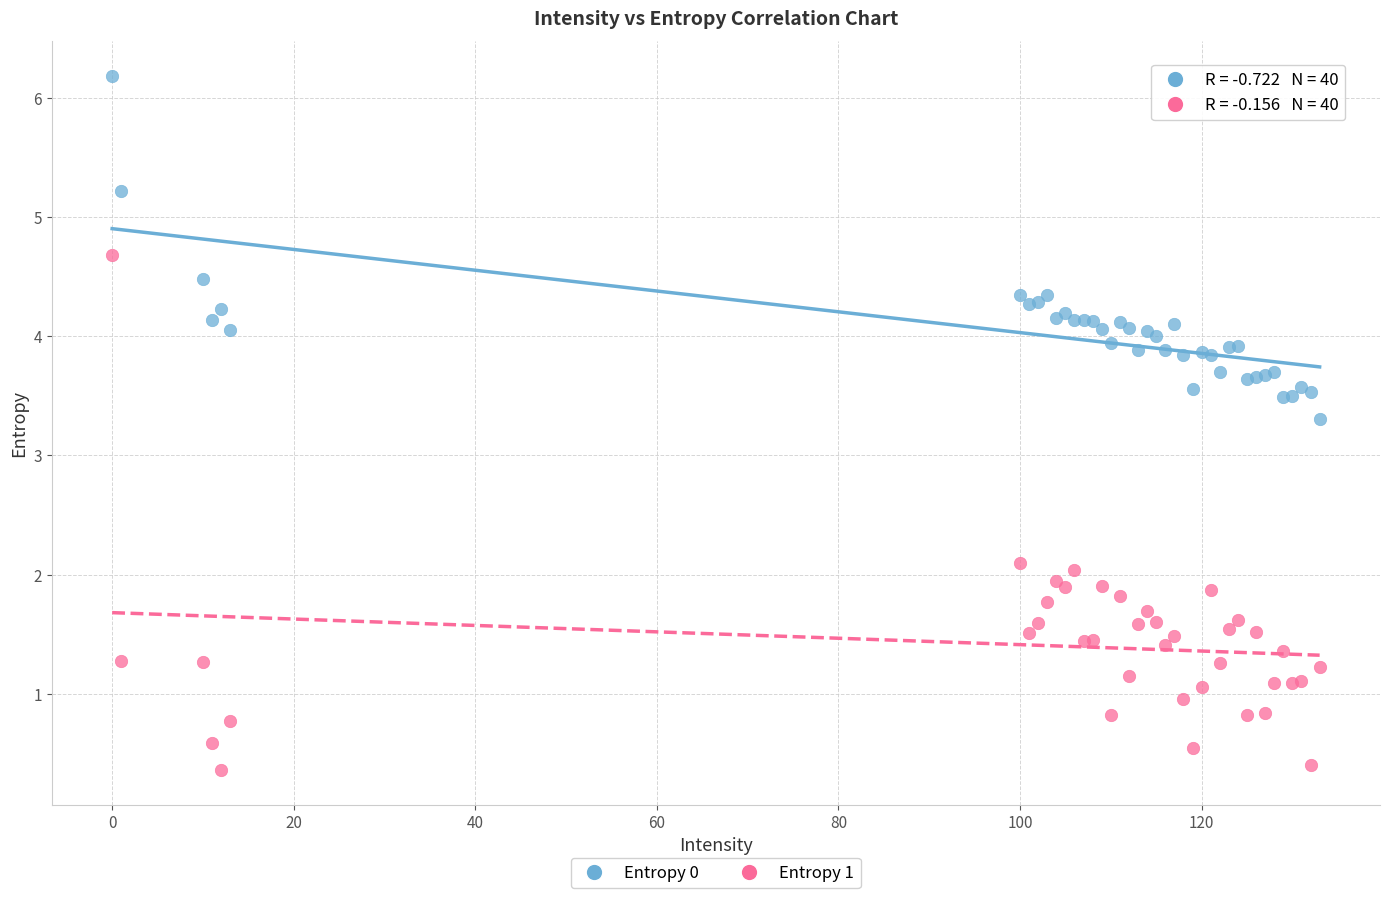

Across all series, what Y value is closest to 3?

3.3